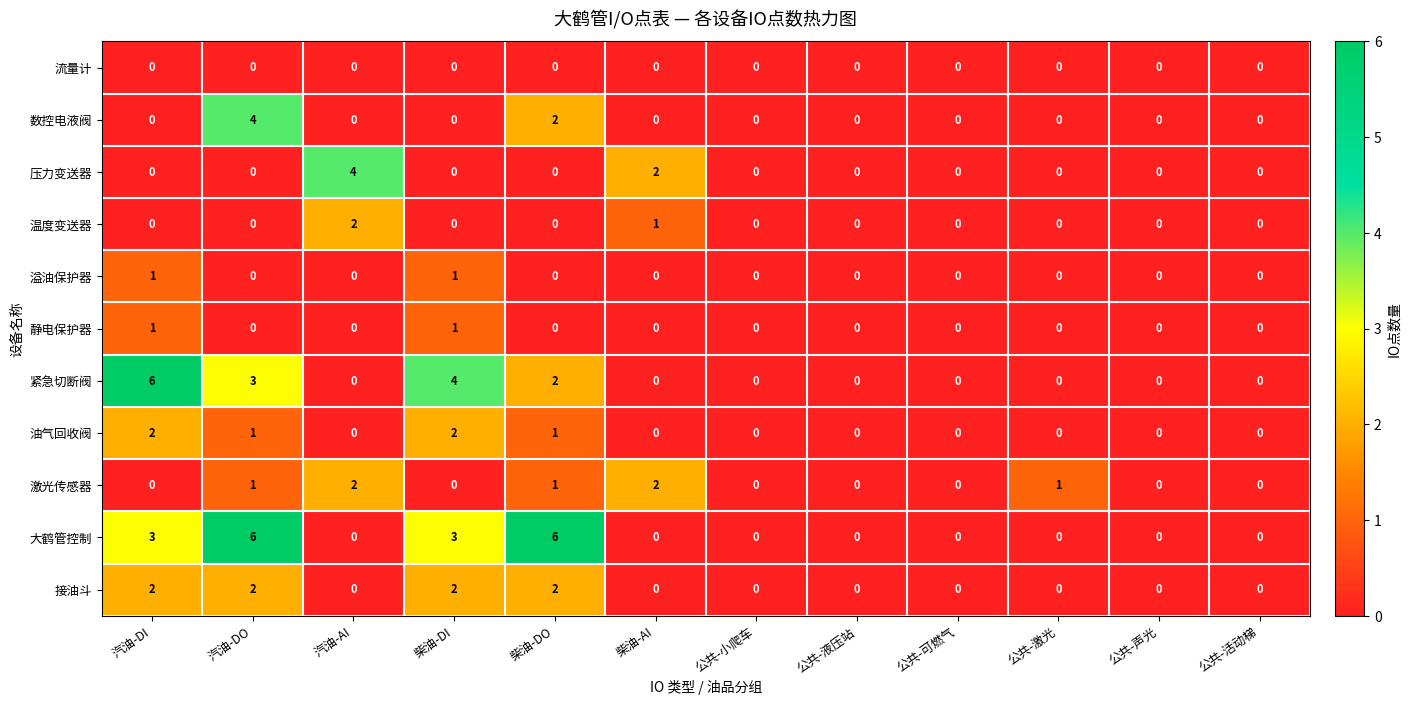

What is the sum of all 激光传感器 values?

7